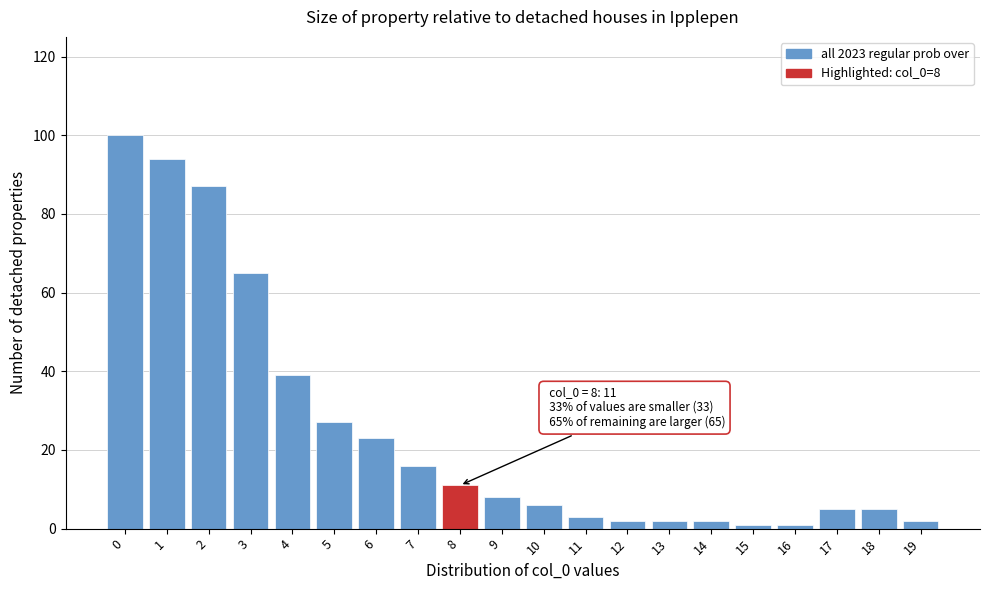

Reading right to left, list all the values displayed in this chart.

19=2	18=5	17=5	16=1	15=1	14=2	13=2	12=2	11=3	10=6	9=8	8=11	7=16	6=23	5=27	4=39	3=65	2=87	1=94	0=100